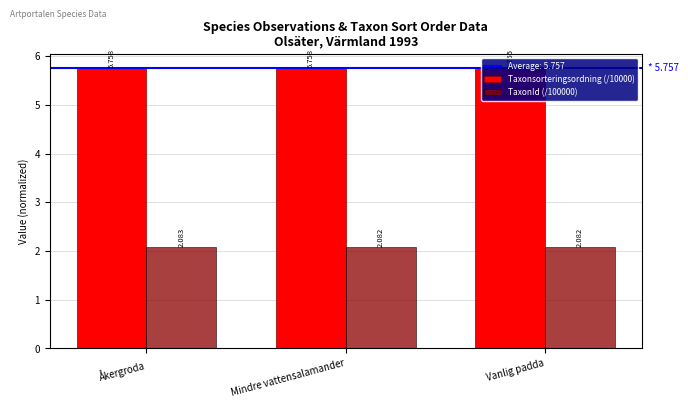

What is the total value across all series at Vanlig padda?

7.8